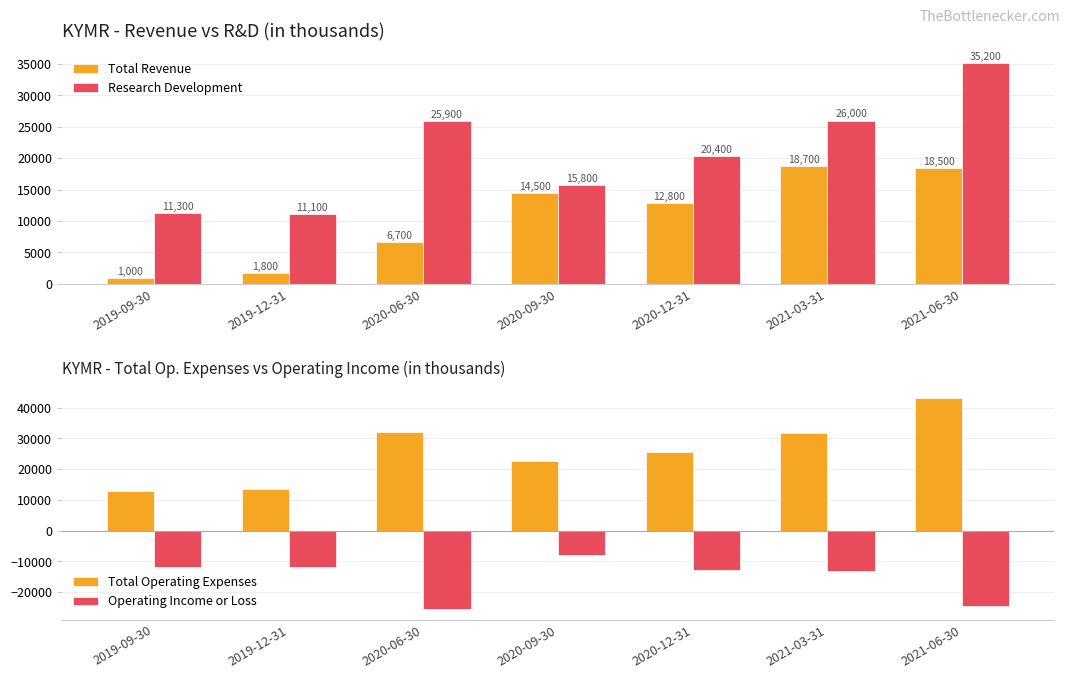

What value does the Research Development series have at 2020-09-30, to the nearest 10?

15800